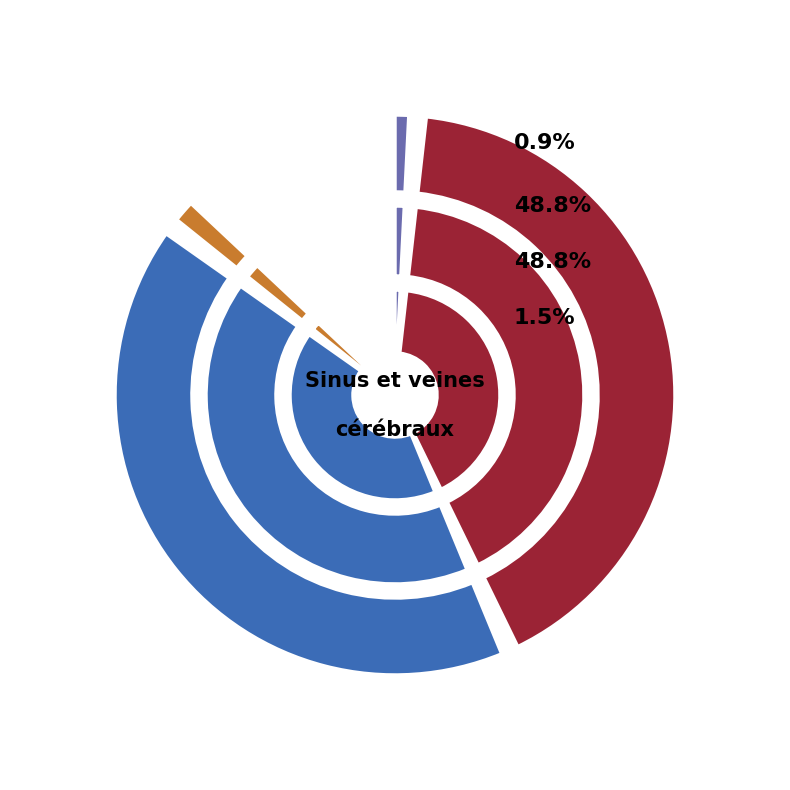

True or false: veine jugulaire droite accounts for 7% of the total.

False